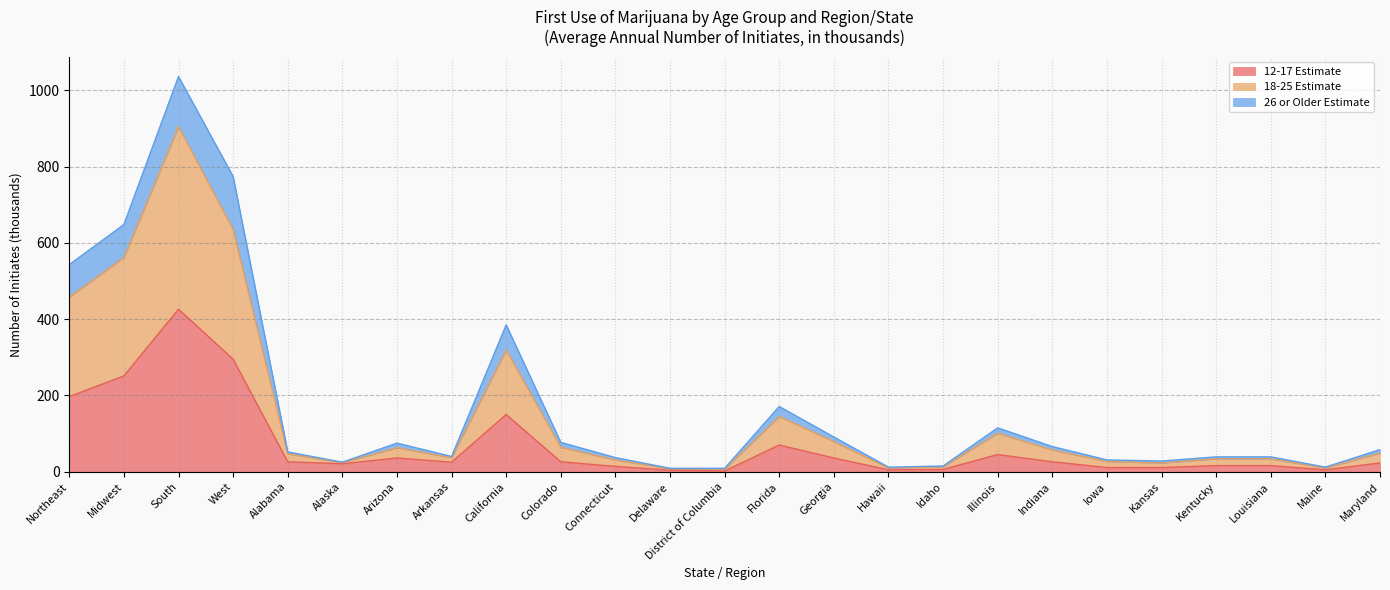

What is the label of the 13th point from the left?

District of Columbia